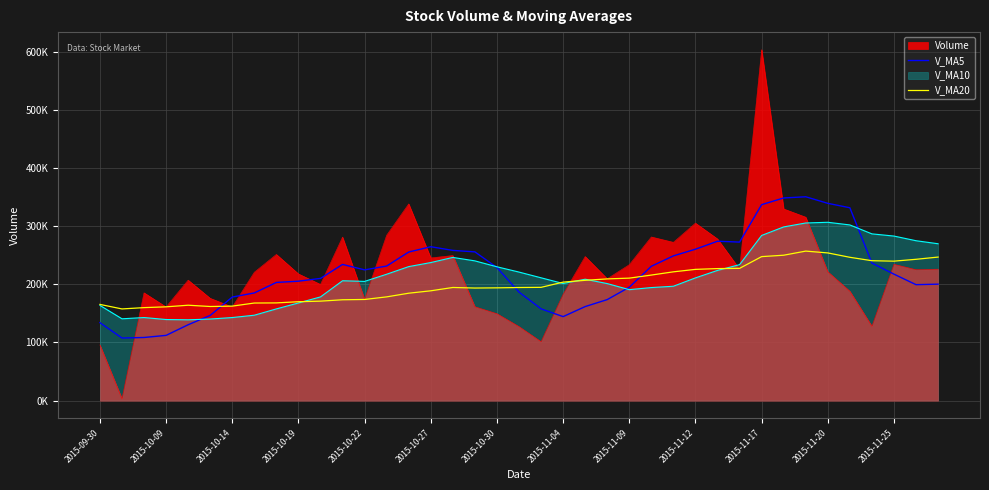

Between 33 and 35, which series saw the biggest shift?

V_MA5